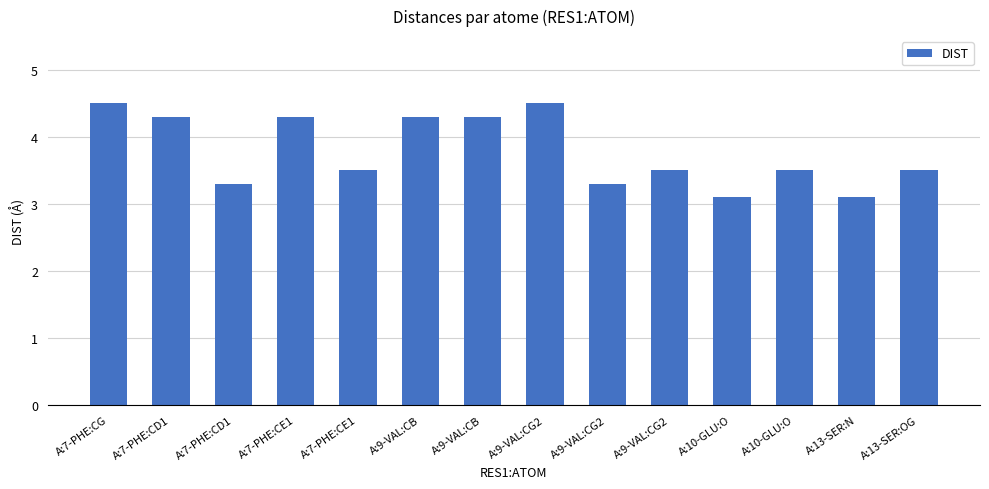

What is the average value?

3.8